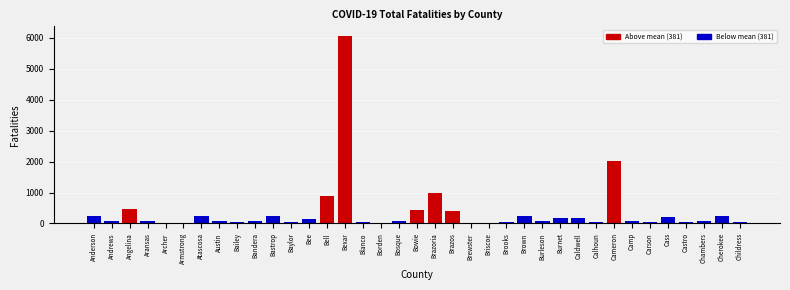

Where is the data nearest to the value 3034?

Cameron